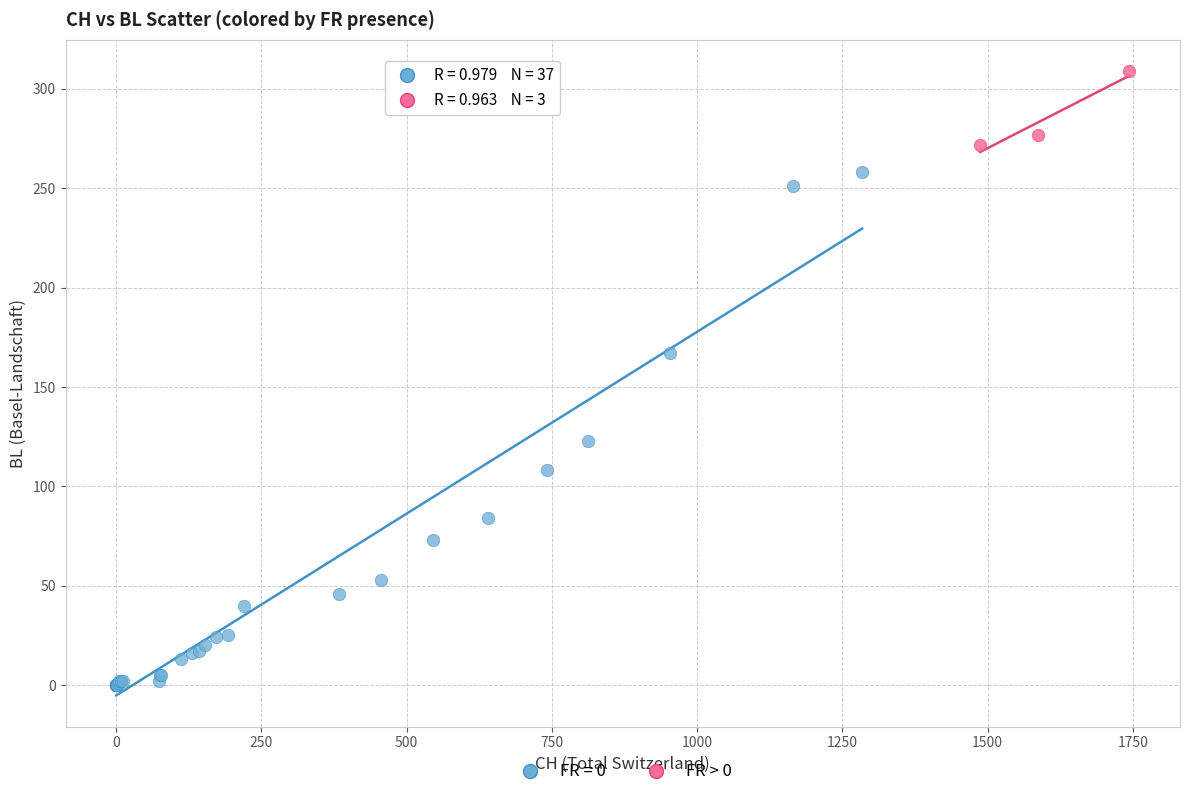

Which series has the widest spread of Y values?

FR = 0